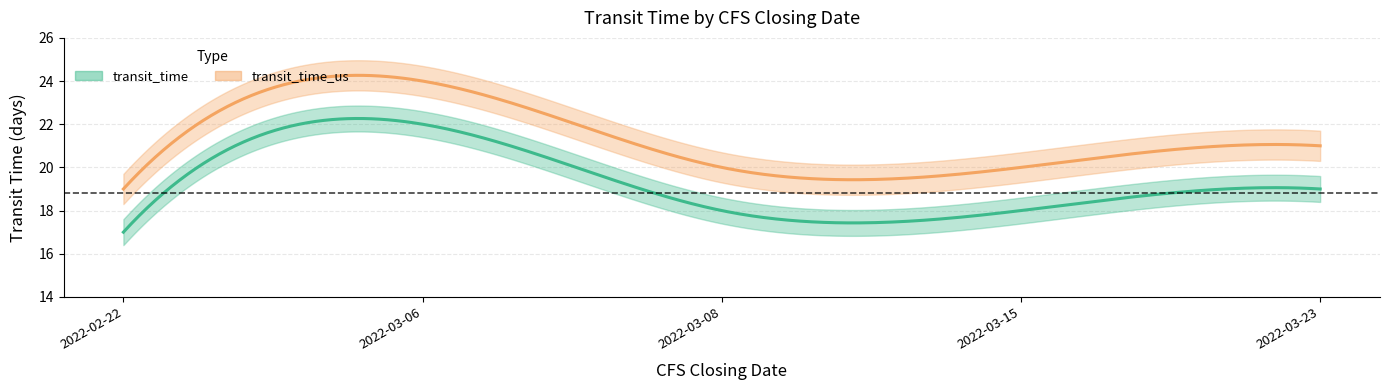

At which category does the chart reach its minimum across all series?

2022-02-22